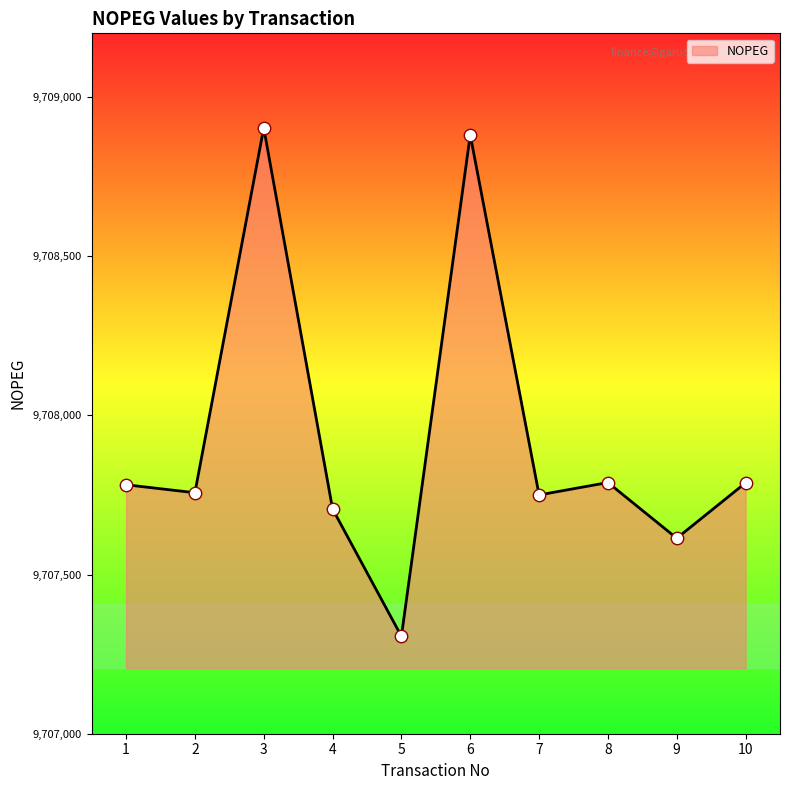

Which has a higher value, 2 or 5?

2